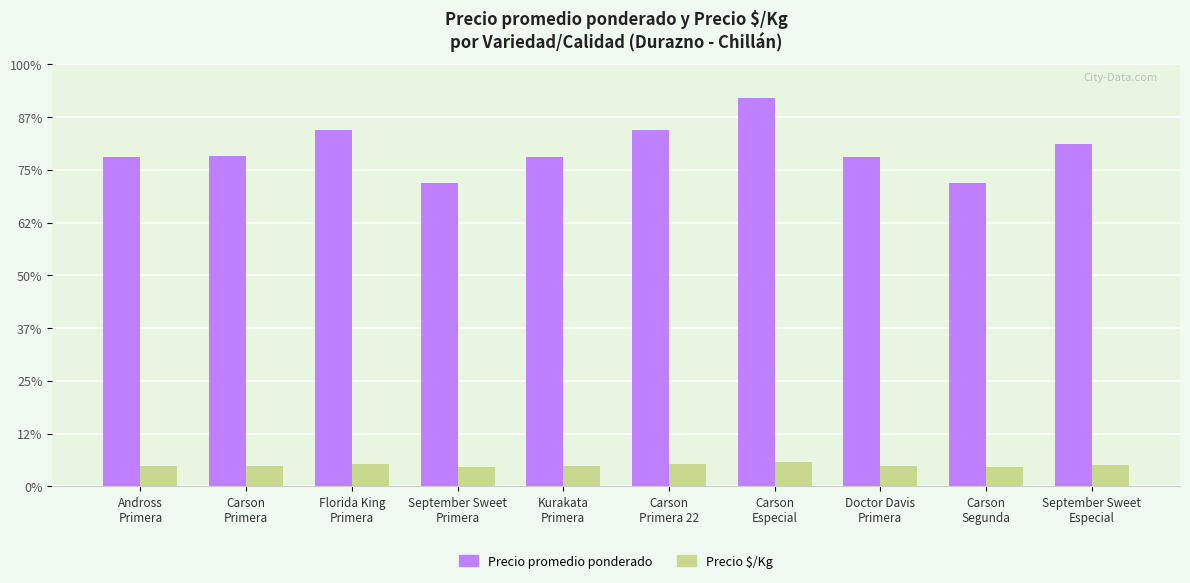

Reading right to left, list all the values displayed in this chart.

Precio promedio ponderado: 13000	11500	12500	14731	13500	12500	11500	13500	12520	12500
Precio $/Kg: 812	719	781	921	844	781	719	844	782	781